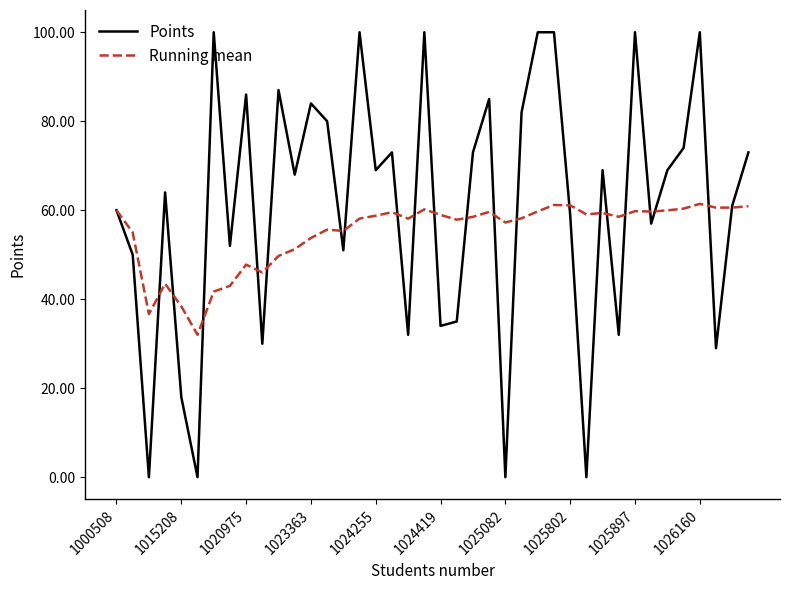

List the series in order of their overall mean, lowest first.

Running mean, Points